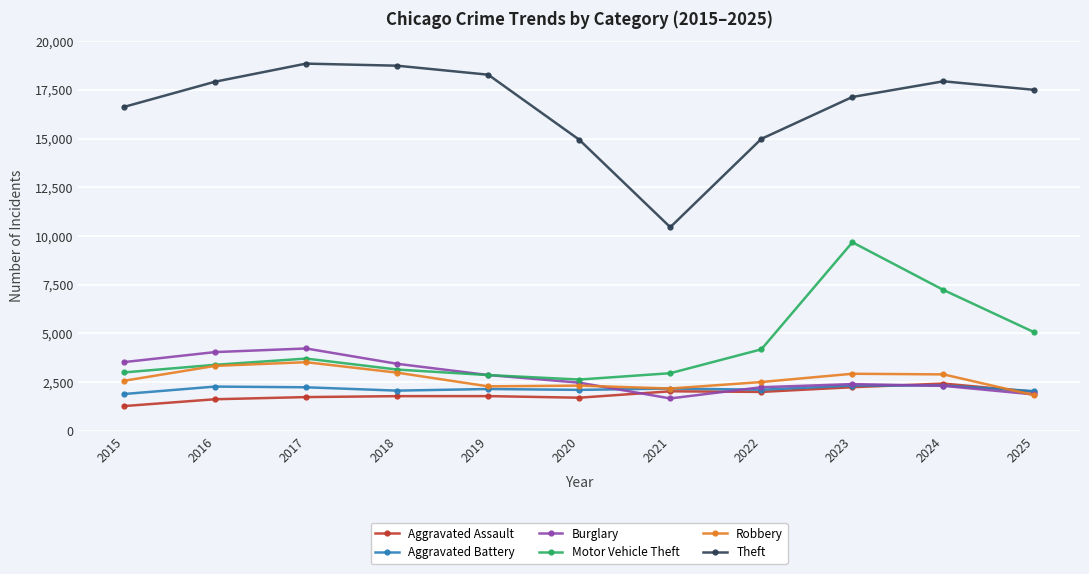

Where does the Theft series first go above 17495?

2016